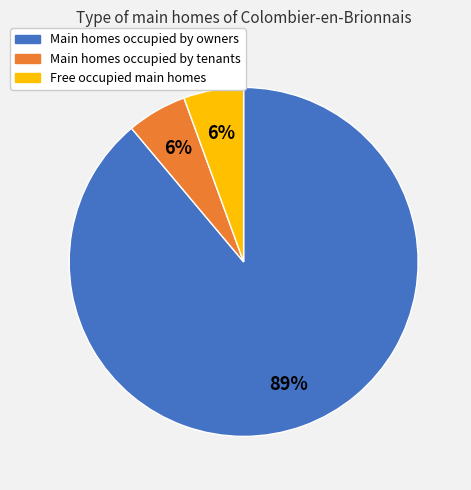

To the nearest percent, what is the average slice percentage?

33%